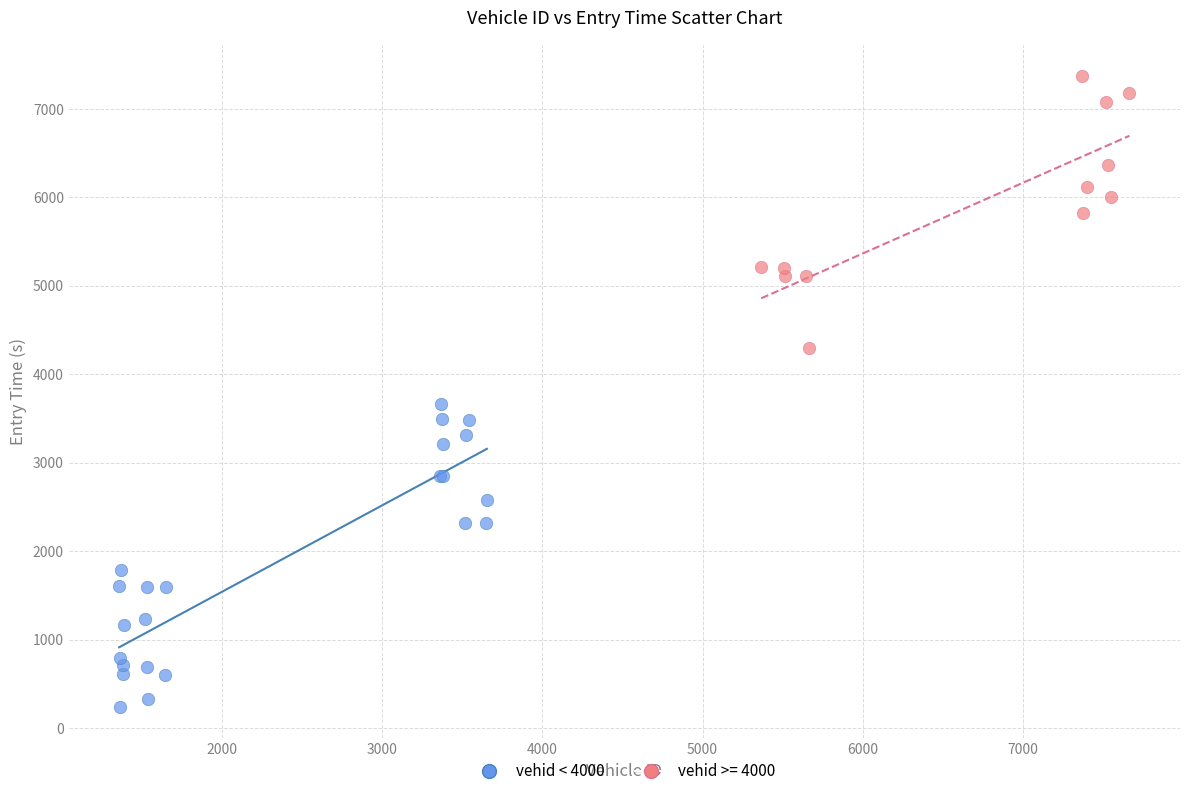

Which series contains the lowest Y value?

vehid < 4000